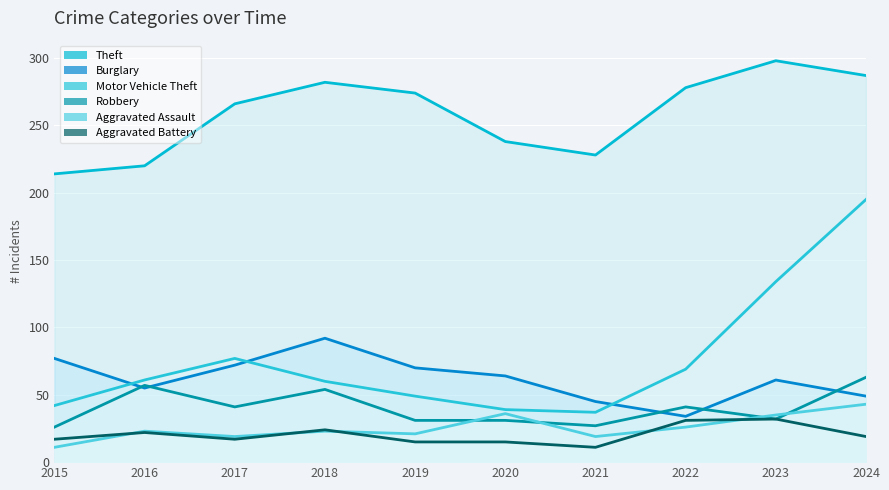

In Motor Vehicle Theft, how many points are lower than both neighbors (excluding endpoints)?

1